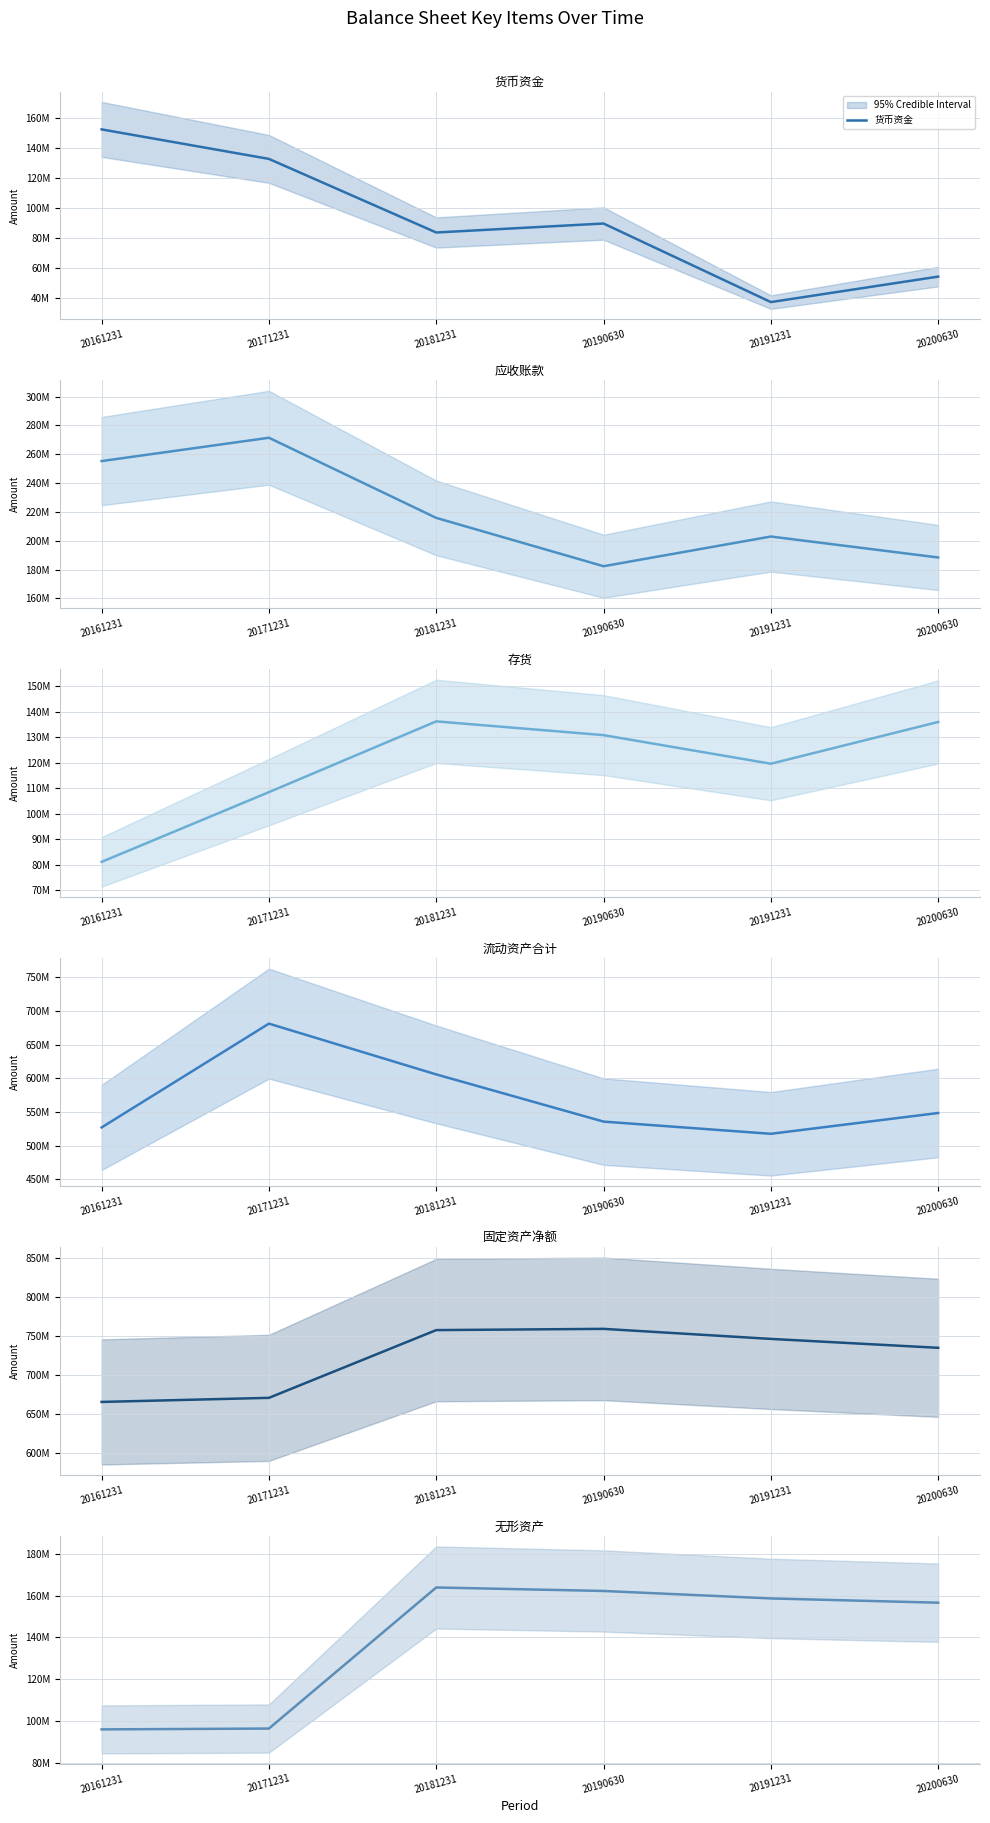

What is the difference between the highest and lowest values at 20181231?

673534889.5